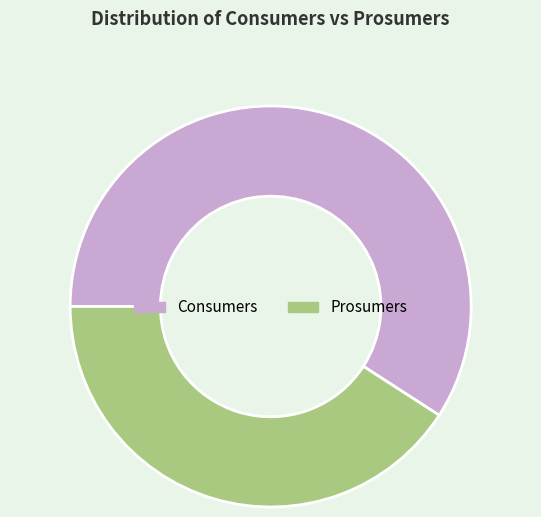

Does Prosumers represent more than half of the total?

No